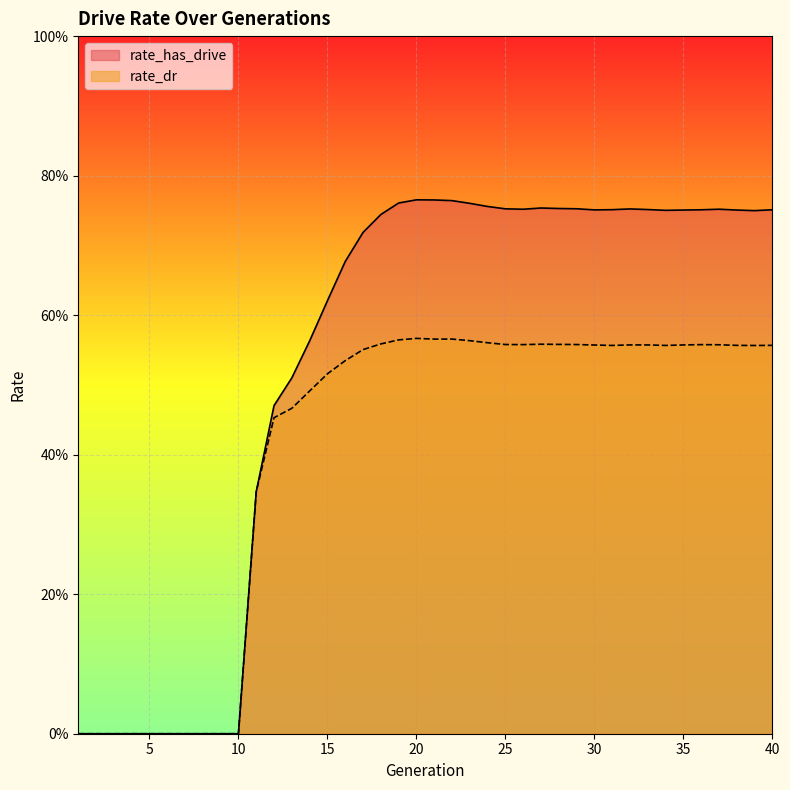

Which series has the widest spread of values?

rate_has_drive